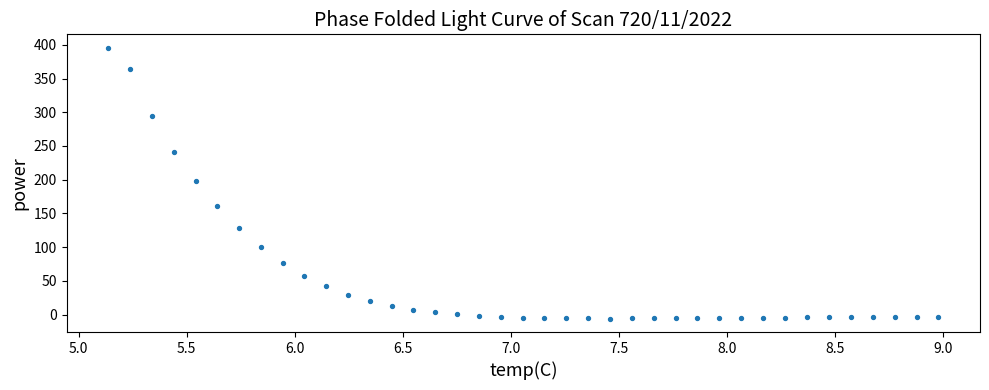

What is the range of Y values (max minus min)?

401.4